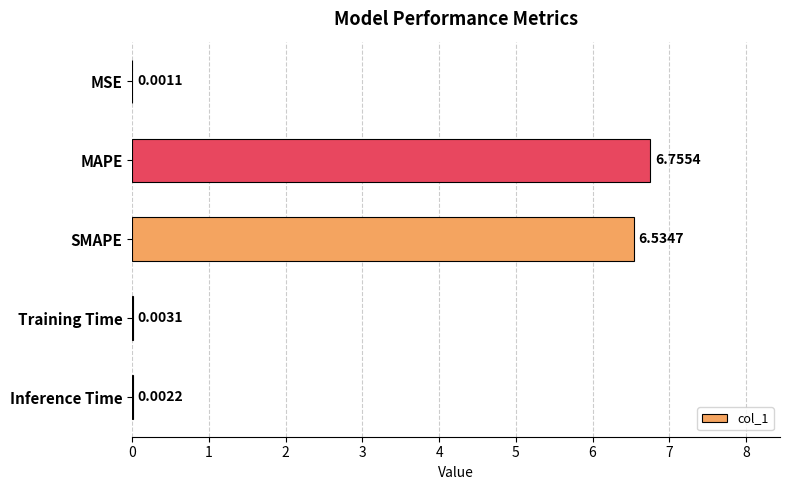

What is the change in value from MAPE to Training Time?

-6.8